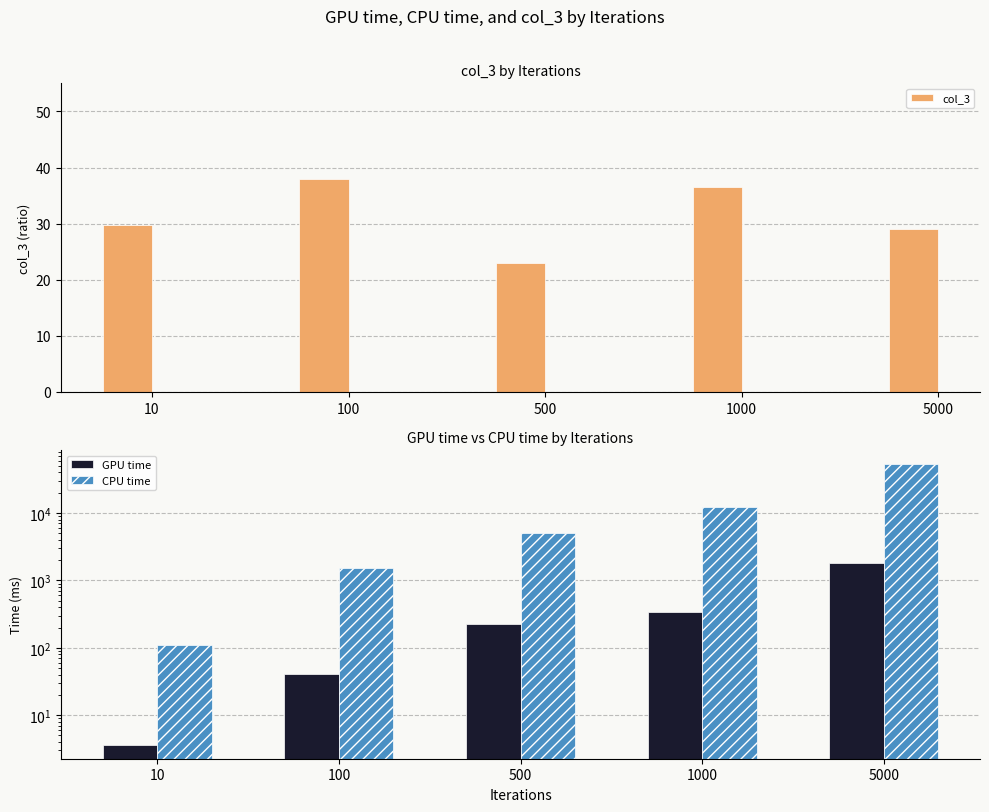

What is the value of the GPU time bar at the 2nd from the left?

40.5